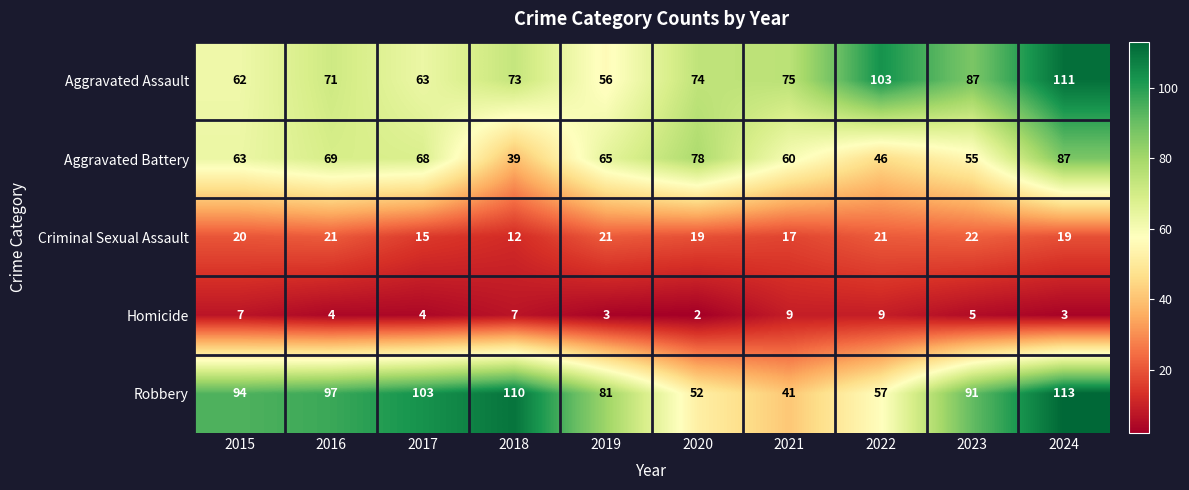

How many categories are shown in the chart?

10